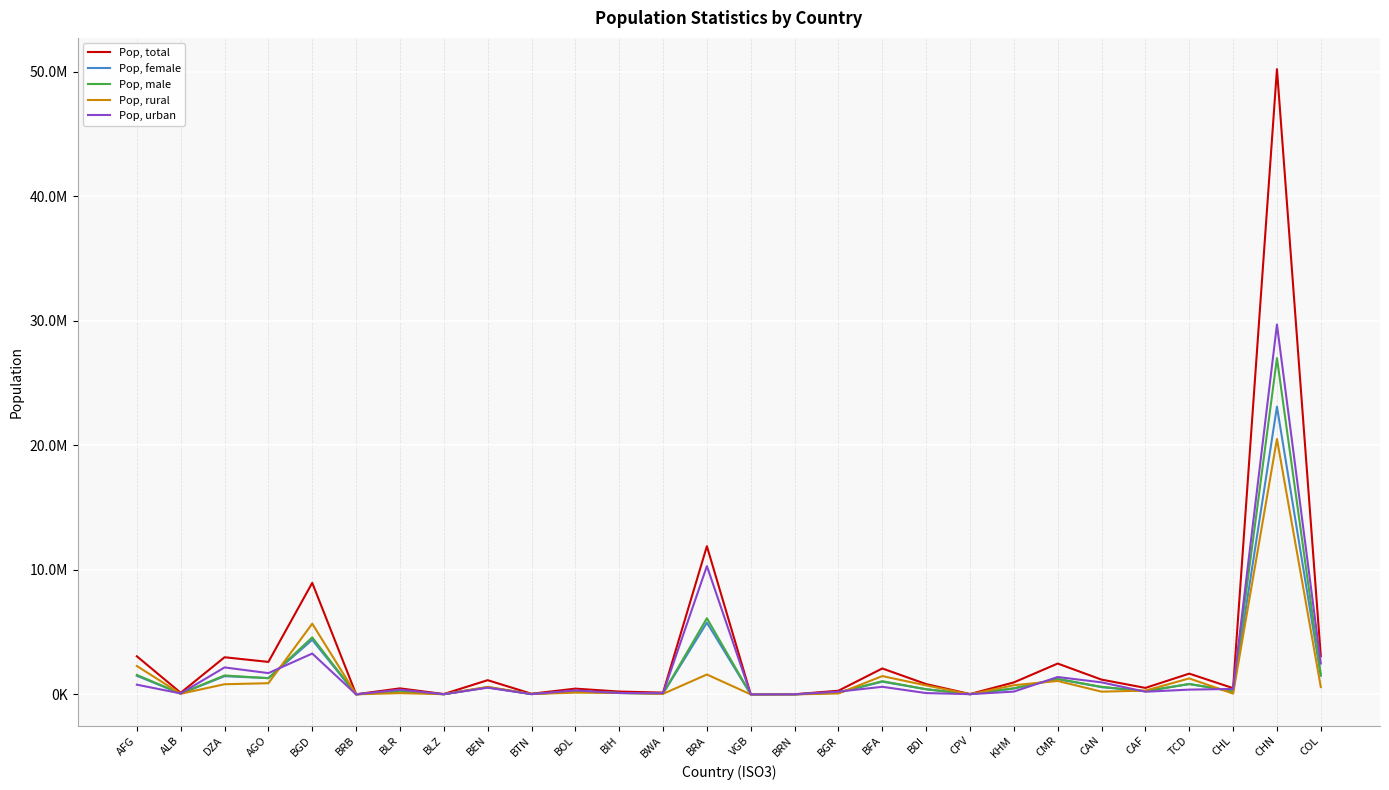

What is the total value across all series at BIH?

687246